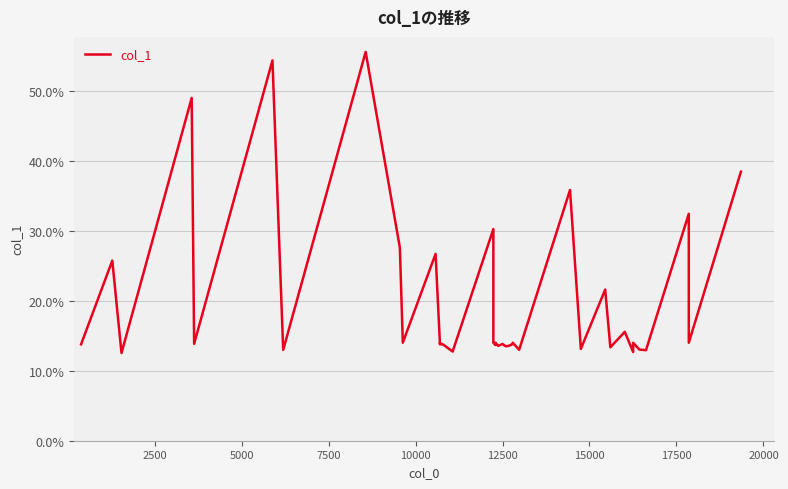

How many values are below 13?

6